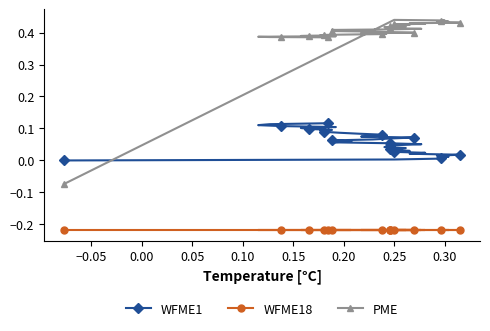

At how many categories does at least one series exceed 0?

39